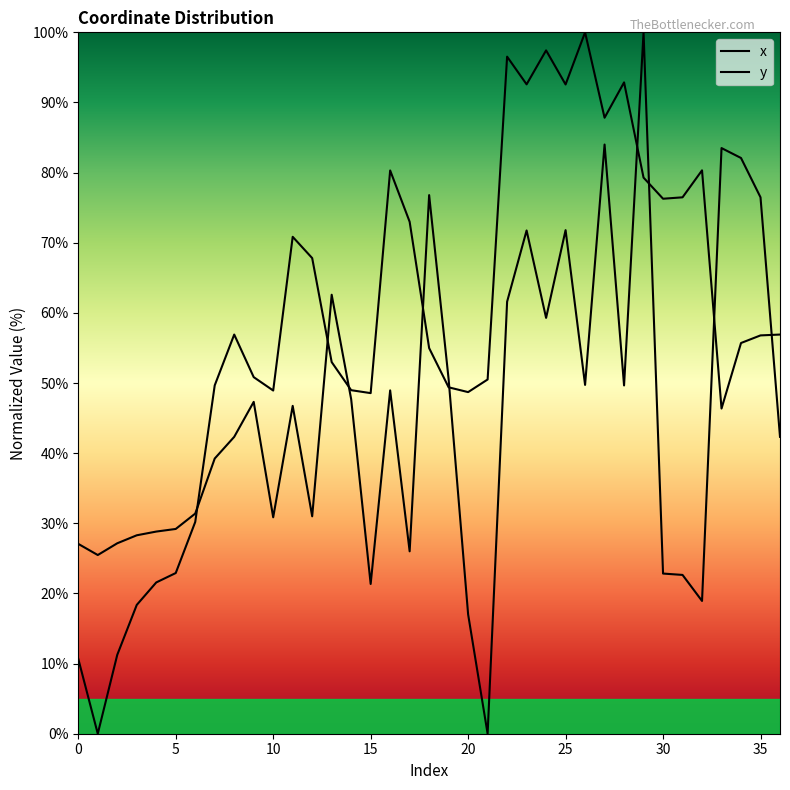

Which series has the widest spread of values?

x